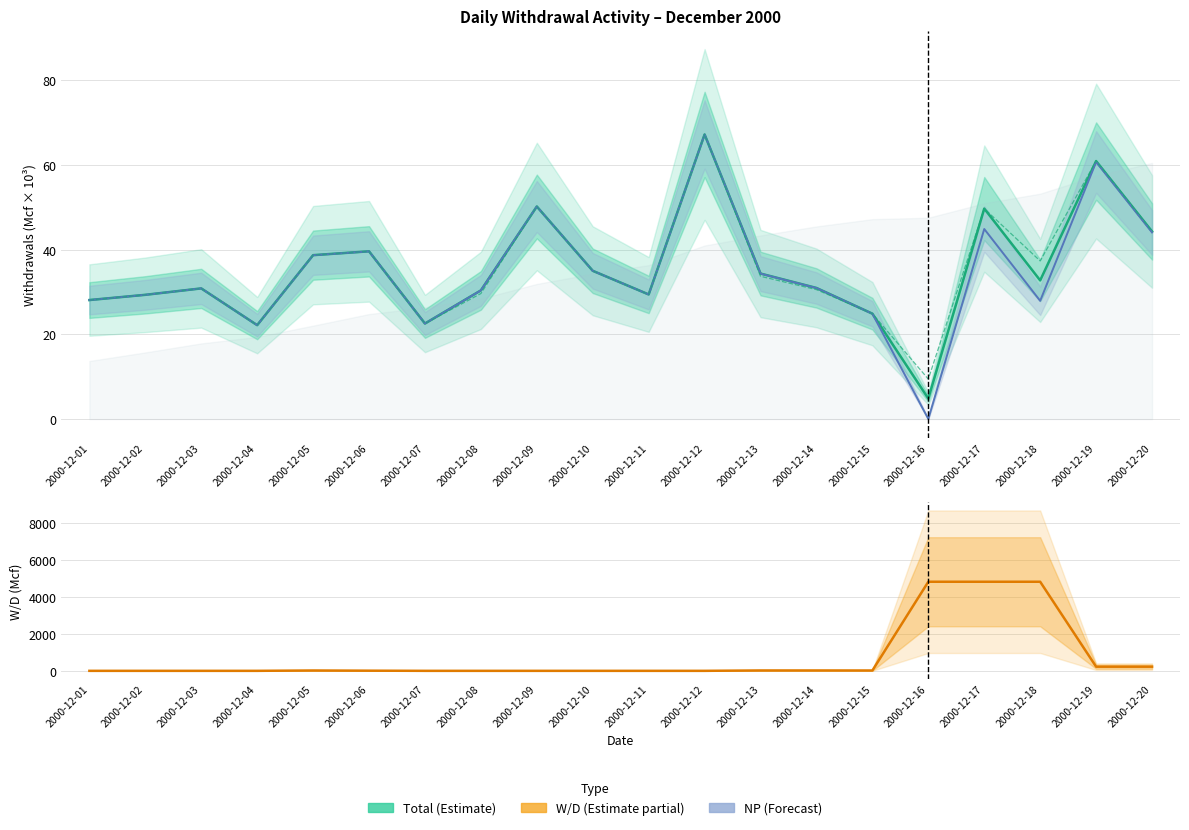

True or false: Monthly (Forecast) and Total (Estimate) cross at least once.

False